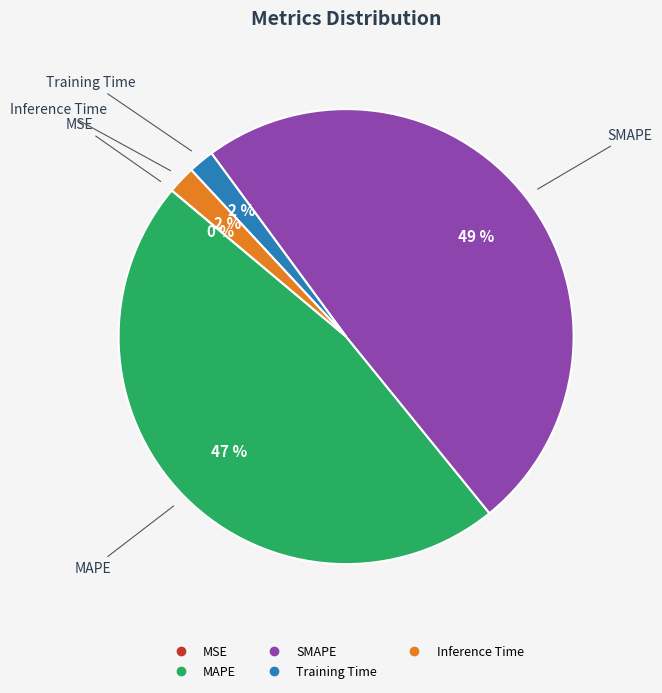

True or false: MAPE accounts for 57% of the total.

False